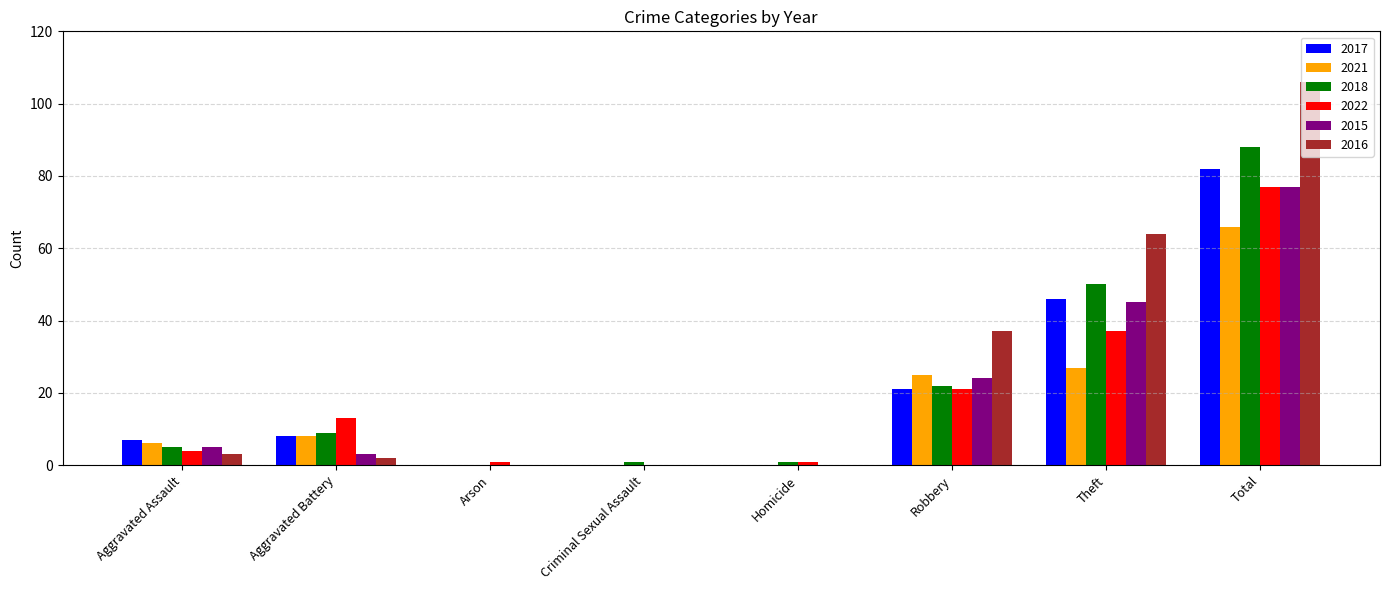

What is the total value across all series at Total?

496